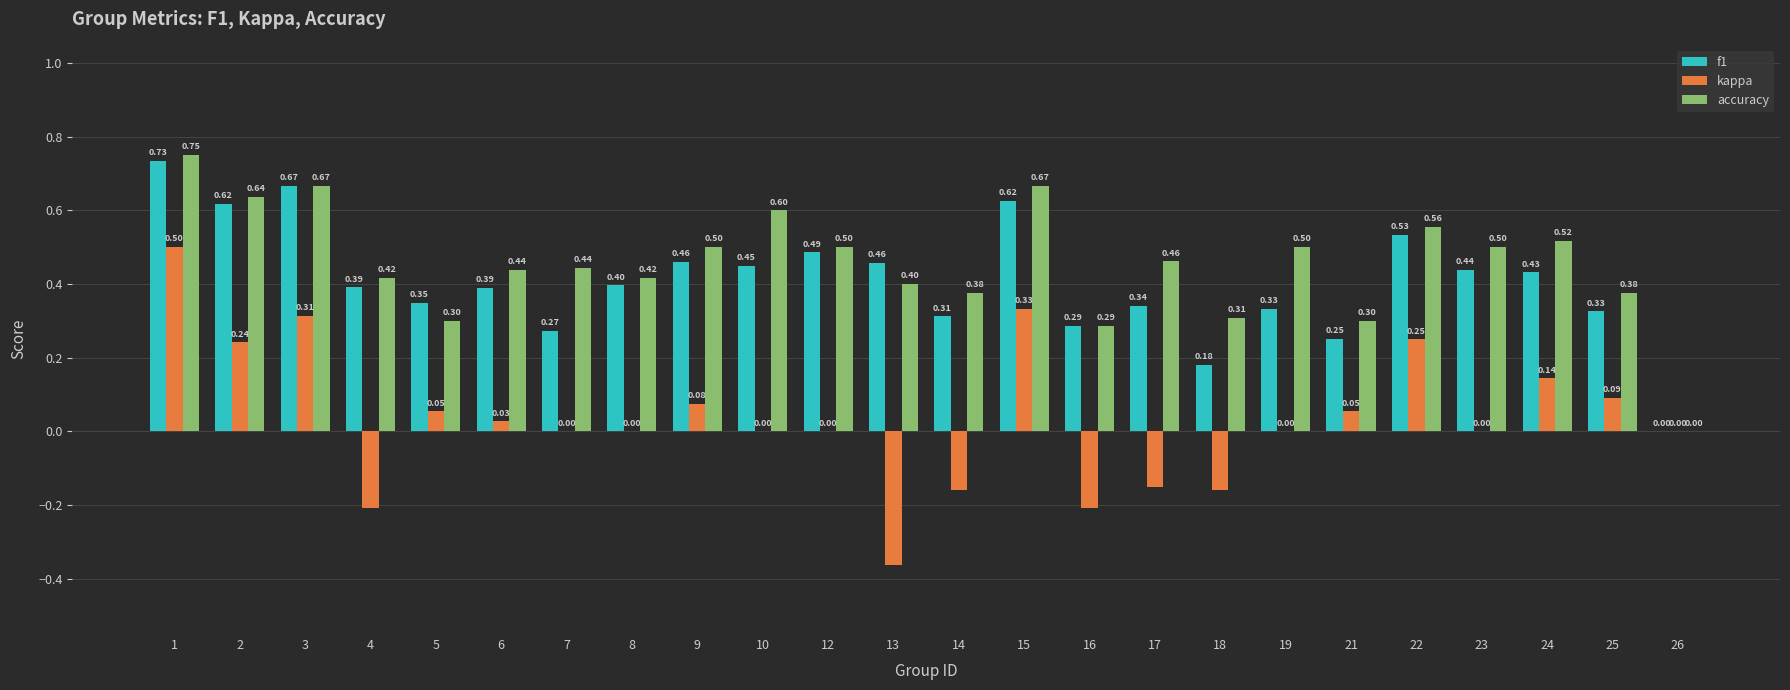

Which label corresponds to the largest value in the chart?

1